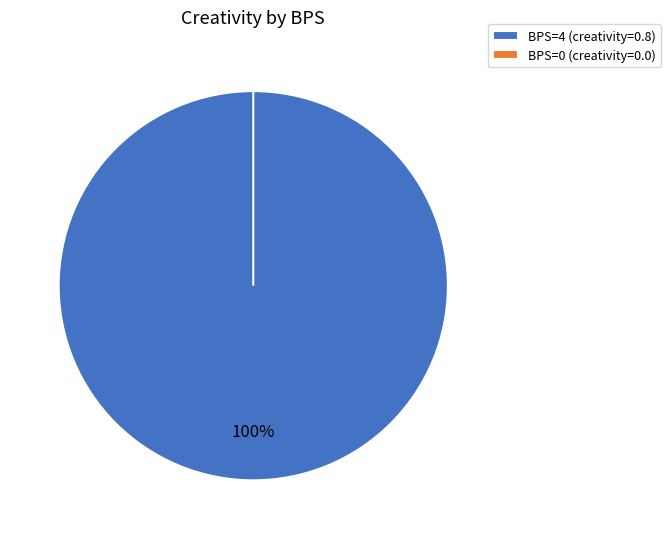

Which slice represents more than half of the pie?

4